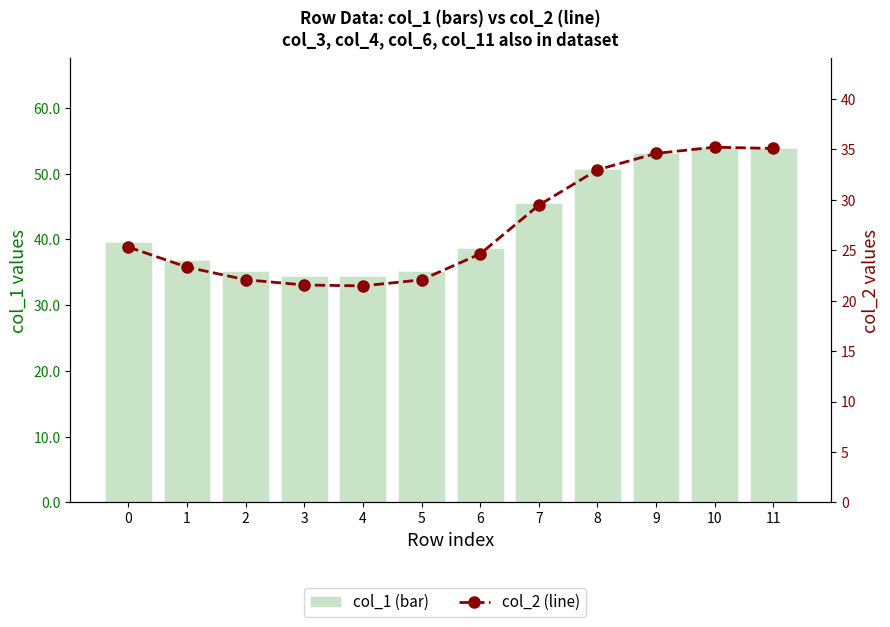

What is the approximate value of col_3 at 11?

9.9